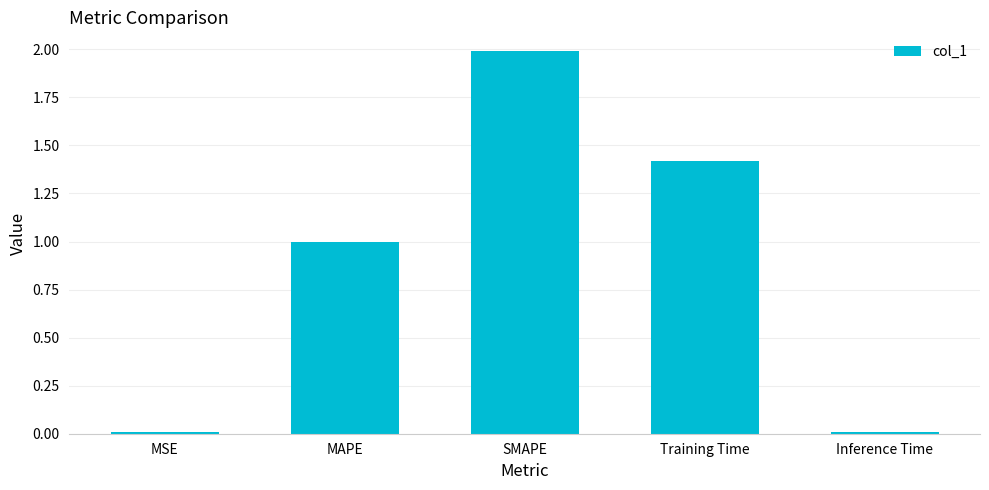

What is the change in value from MAPE to SMAPE?

+1.0